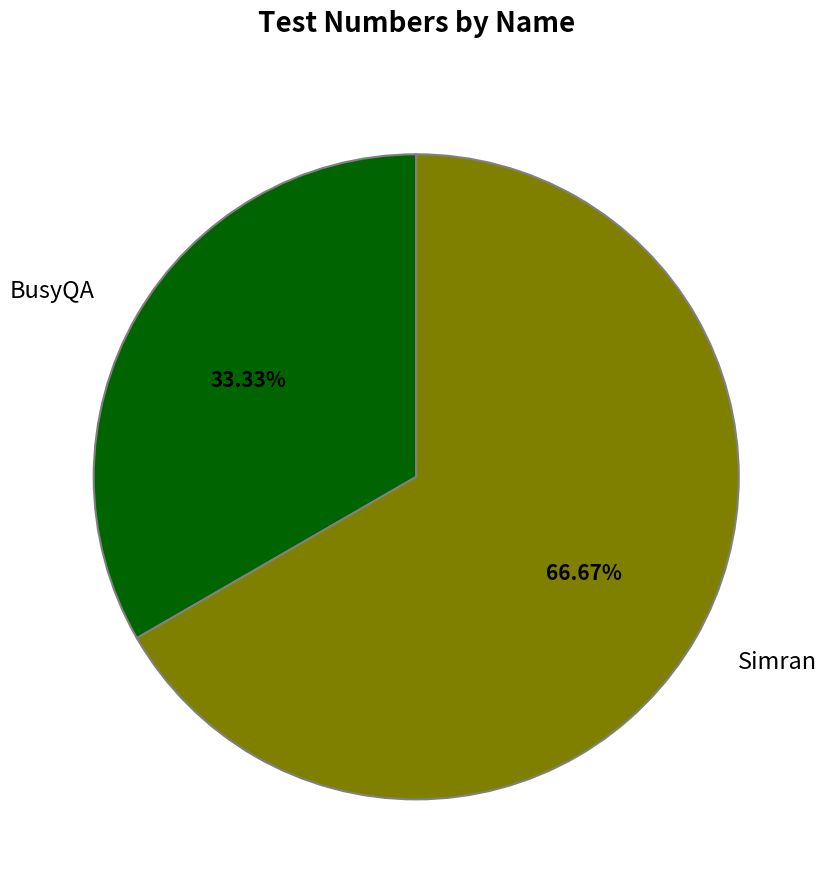

What is the total percentage of Simran and BusyQA?

100.0%